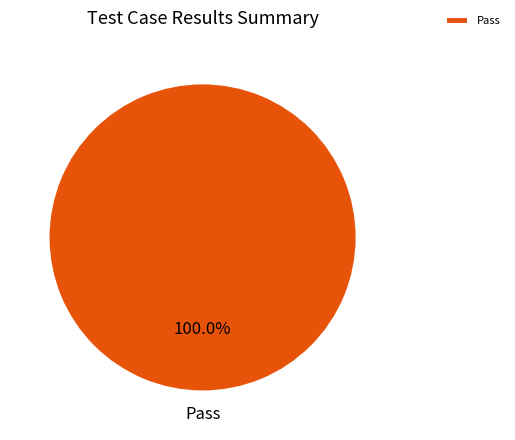

Rank the categories by value from highest to lowest.

Pass